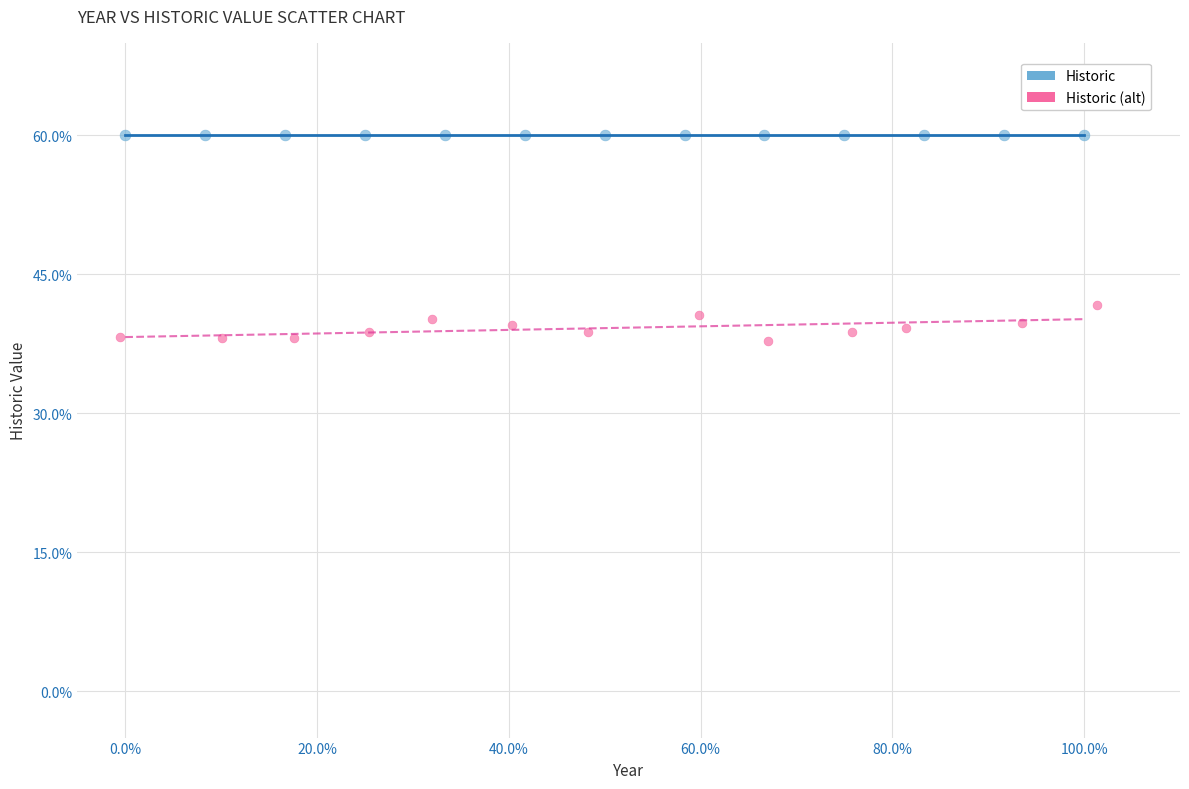

Which series contains the highest Y value?

Historic